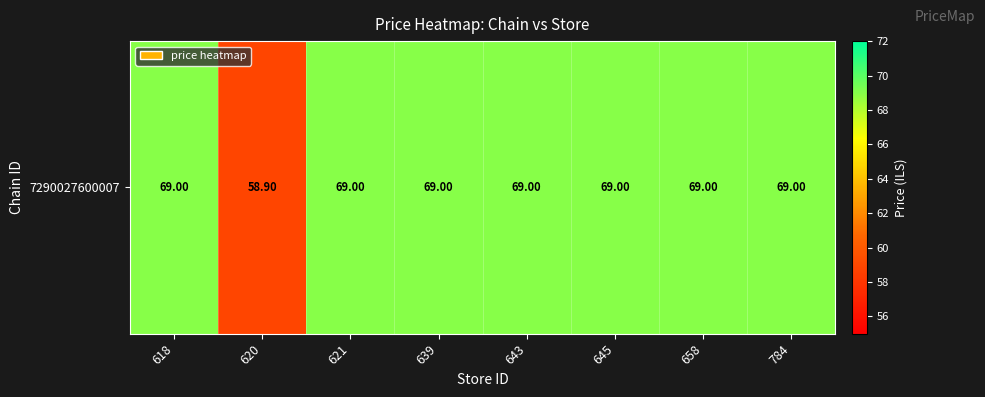

Reading right to left, transcribe all the data shown in this chart.

784=69.0	658=69.0	645=69.0	643=69.0	639=69.0	621=69.0	620=58.9	618=69.0